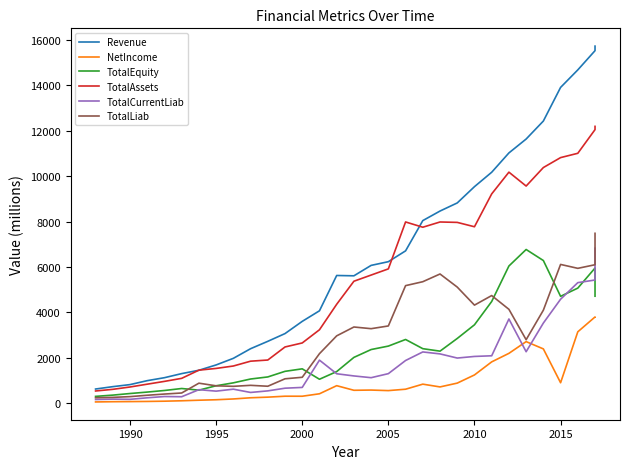

What is the sum of all TotalLiab values?

90331.5